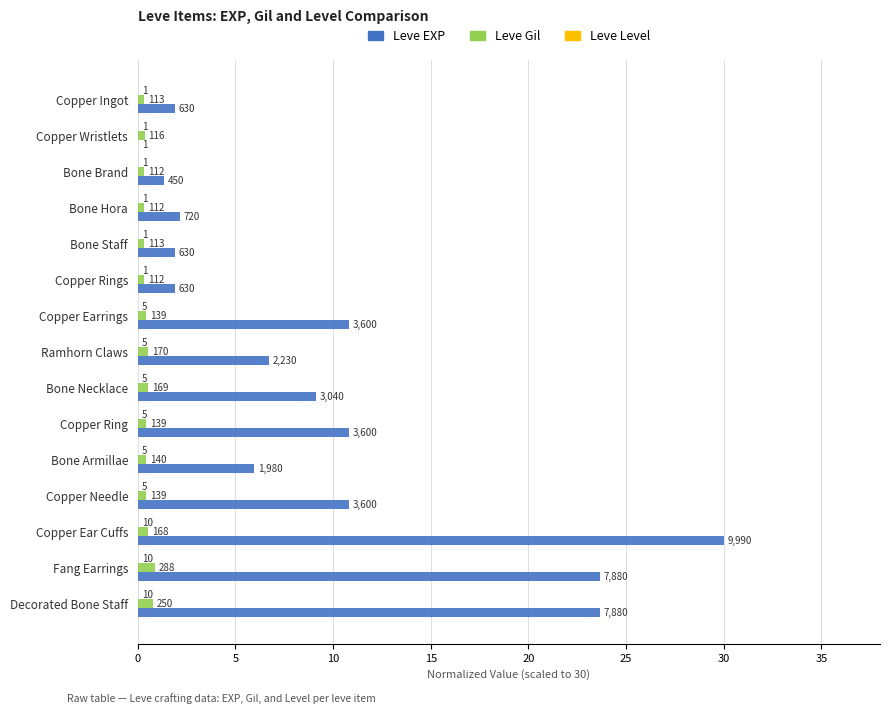

How many bars are there in total?

45